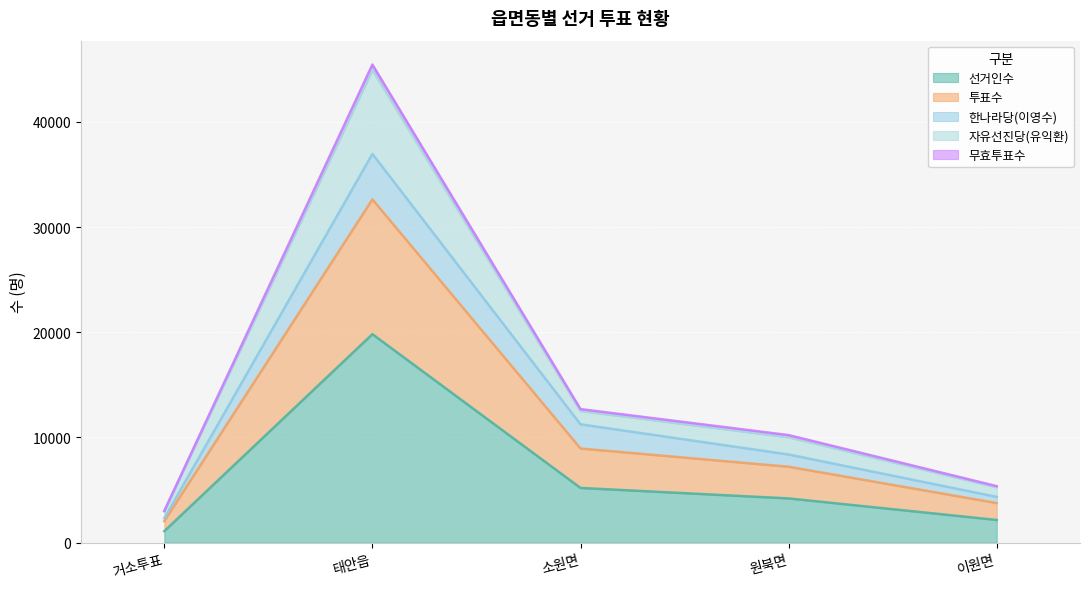

What is the maximum value for 선거인수?

19816